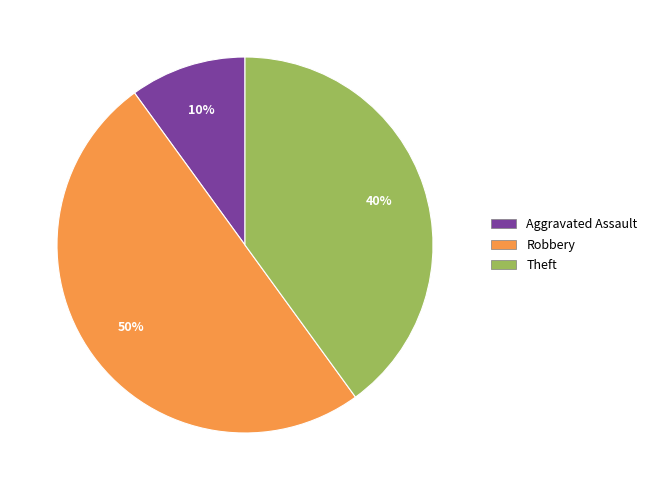

To the nearest percent, what is the difference between the largest and smallest slice percentages?

40%